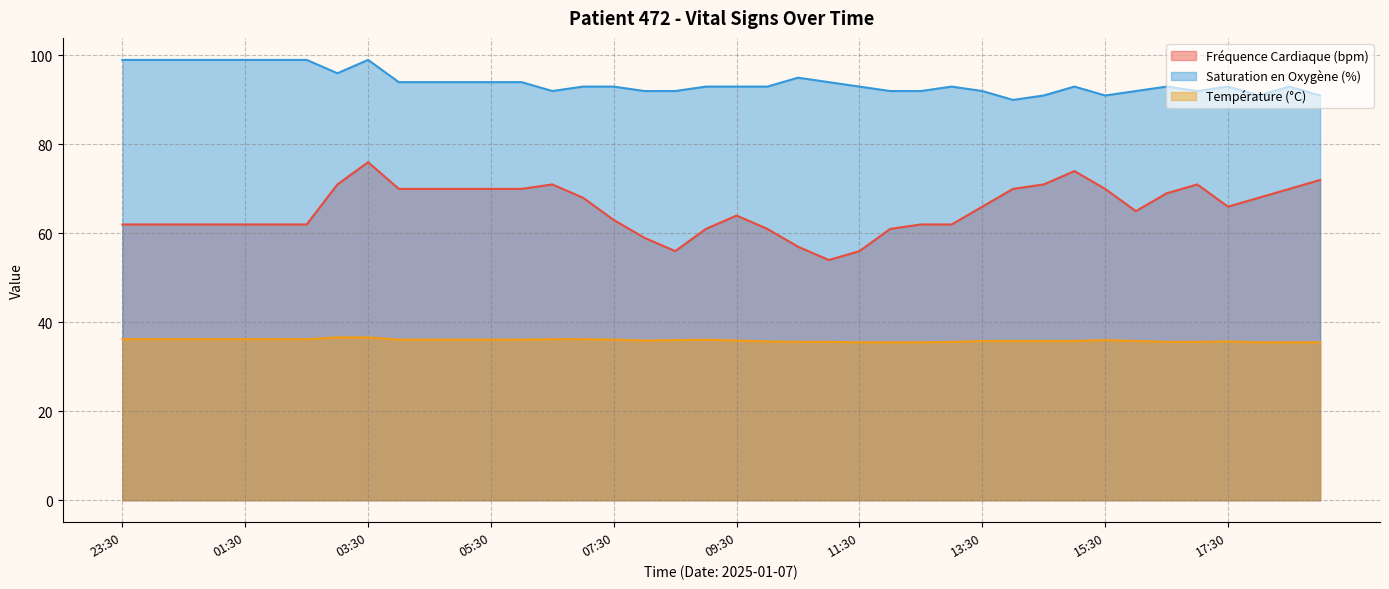

What is the sum of all Température (°C) values?

1436.9